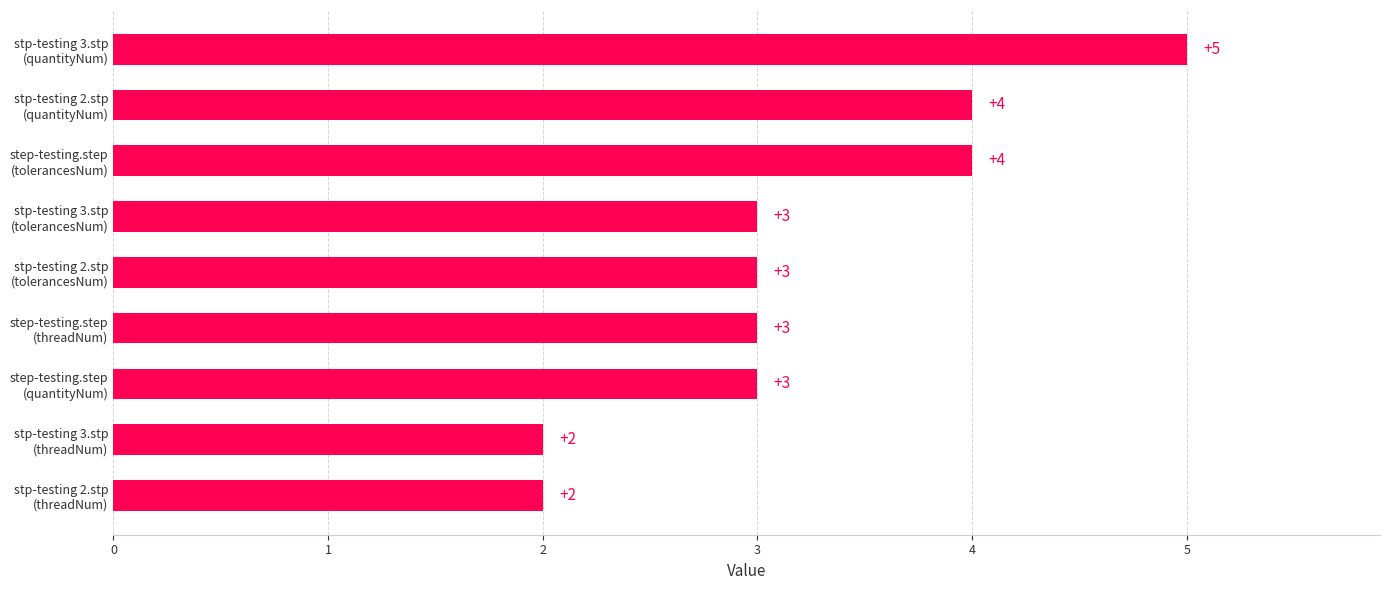

What is the sum of all values?

29